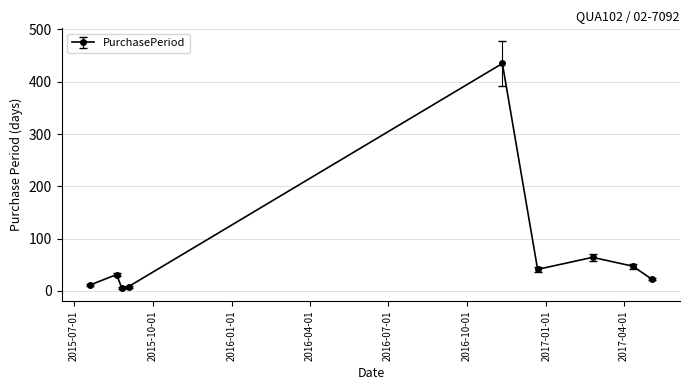

How many series are shown in this chart?

1